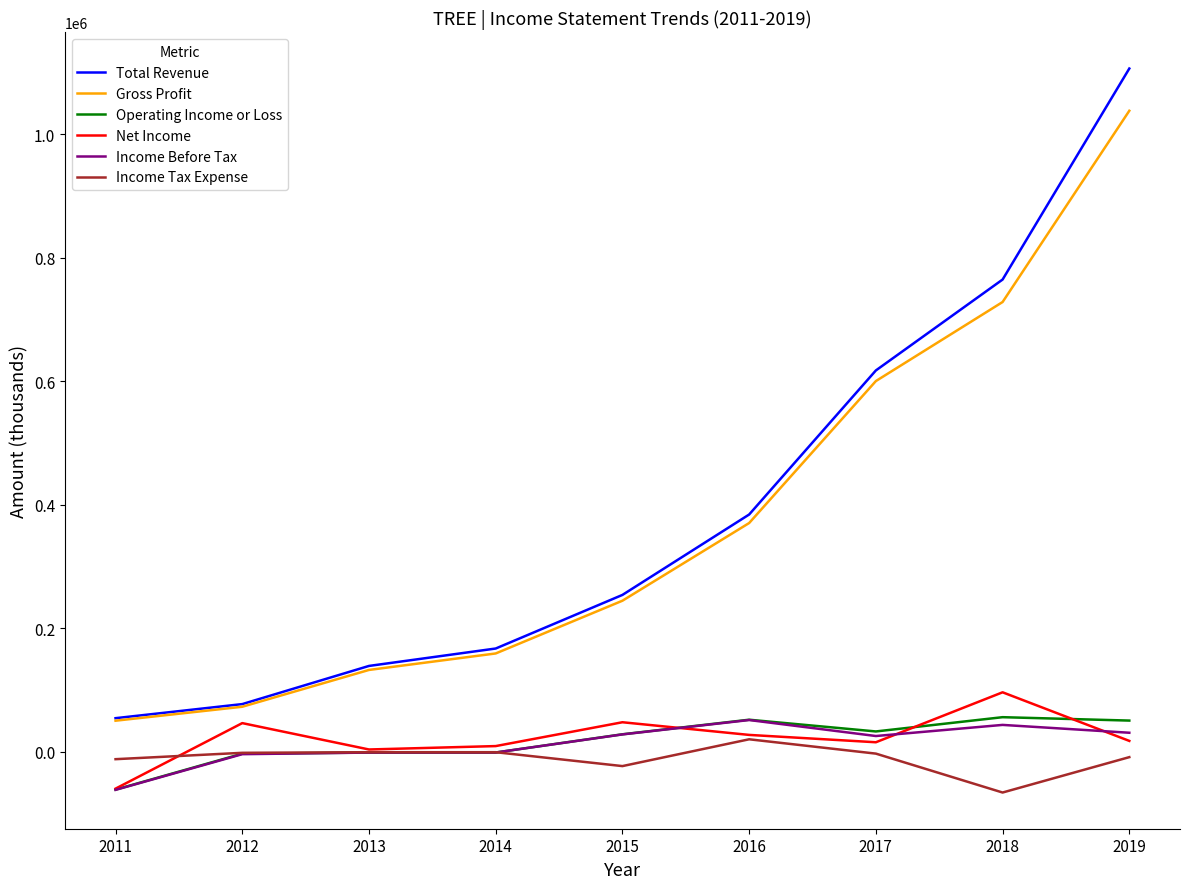

Is the value of Income Before Tax at 2016 greater than the value of Total Revenue at 2014?

No